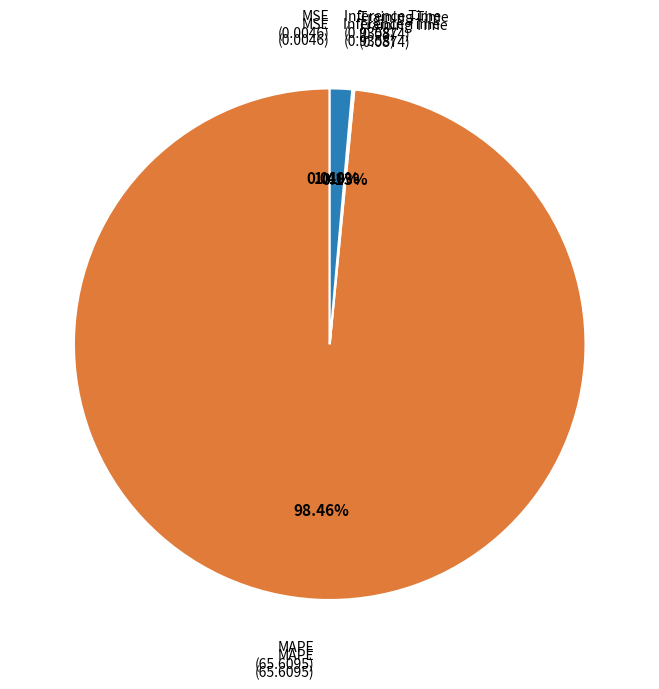

How many segments does this pie chart have?

4